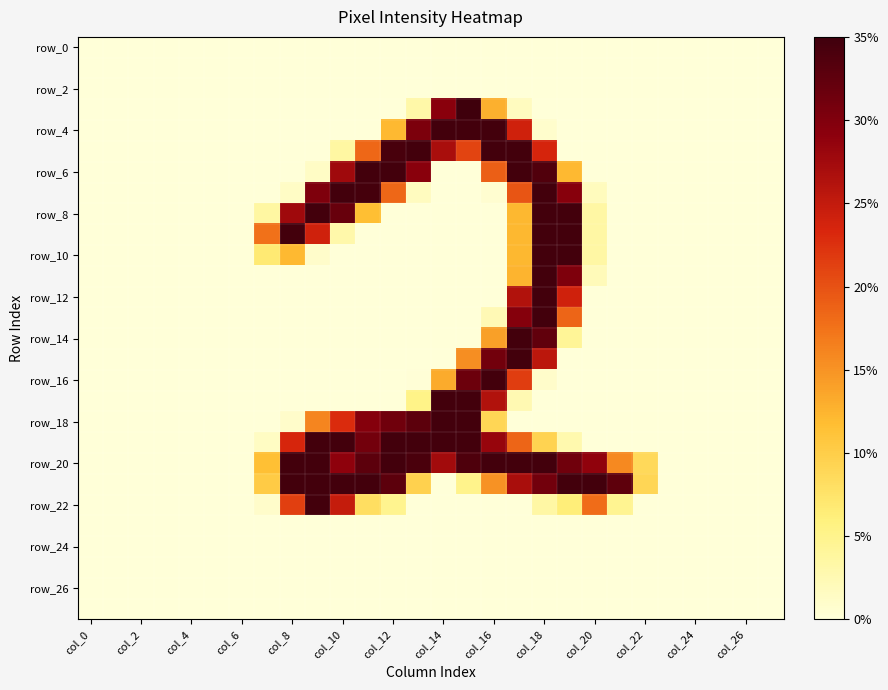

Which series has the largest total across all categories?

row_20